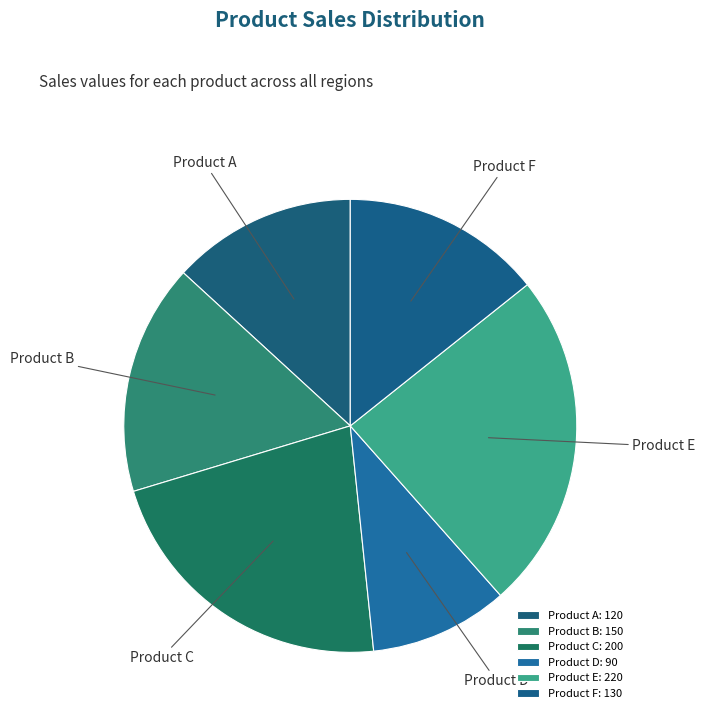

Count the number of slices in the pie.

6